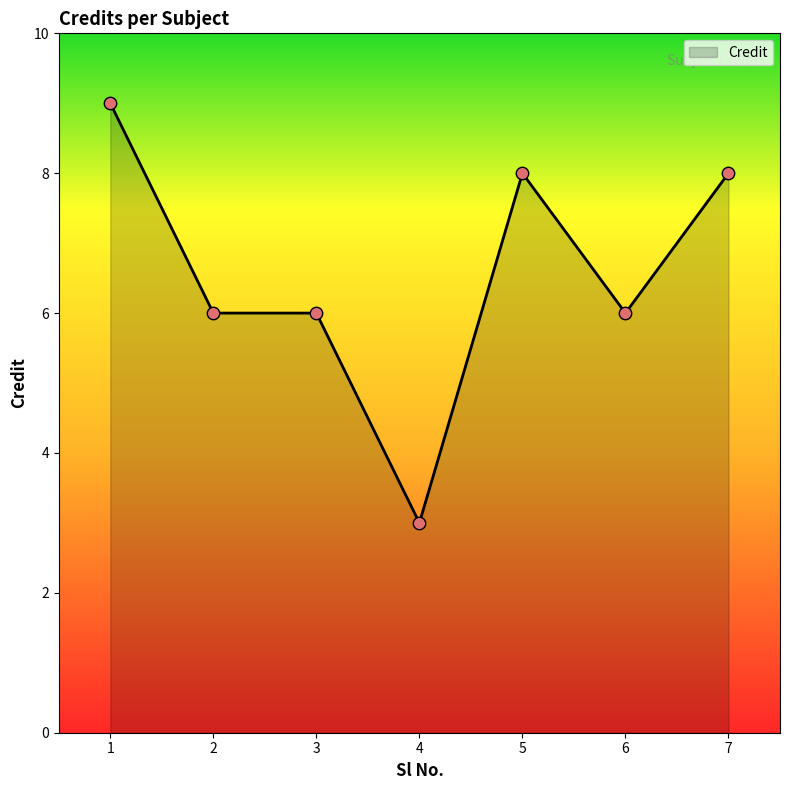

Between 1 and 6, which is larger?

1